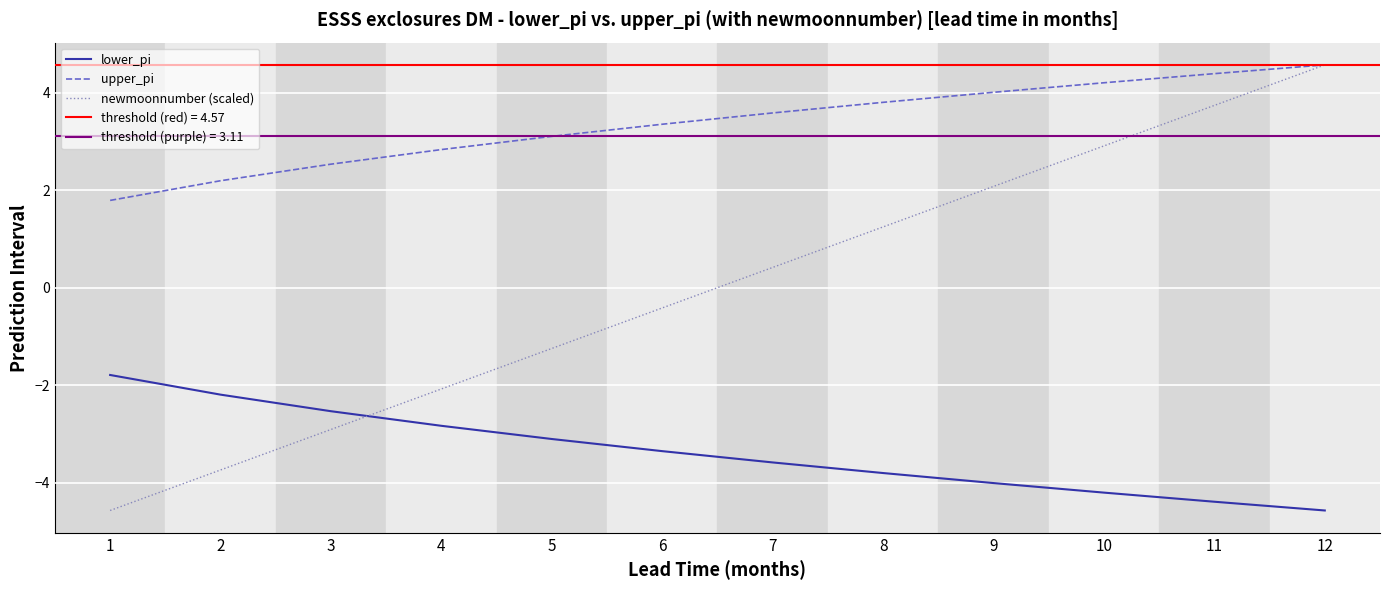

What is the lowest value of the lower_pi series?

-4.6